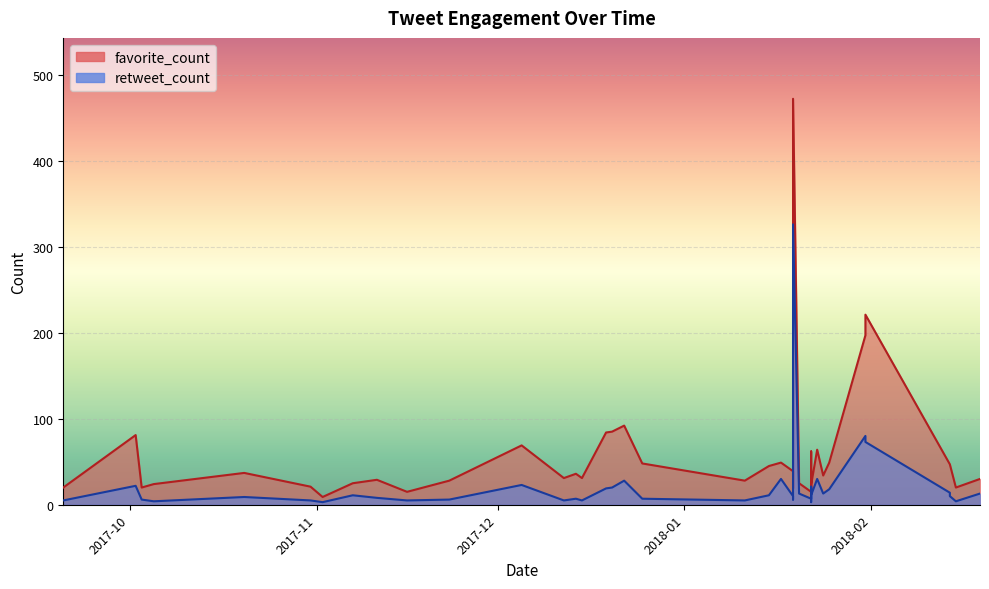

True or false: favorite_count and retweet_count cross at least once.

False